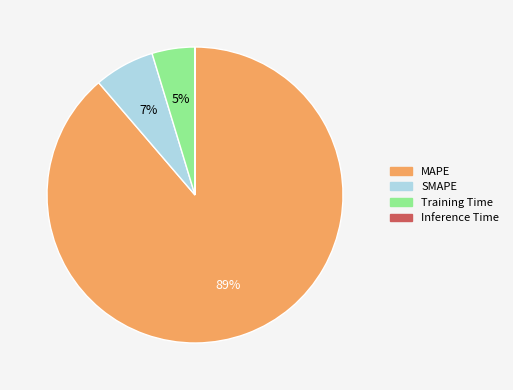

The MAPE slice represents 89% of the pie. True or false?

True